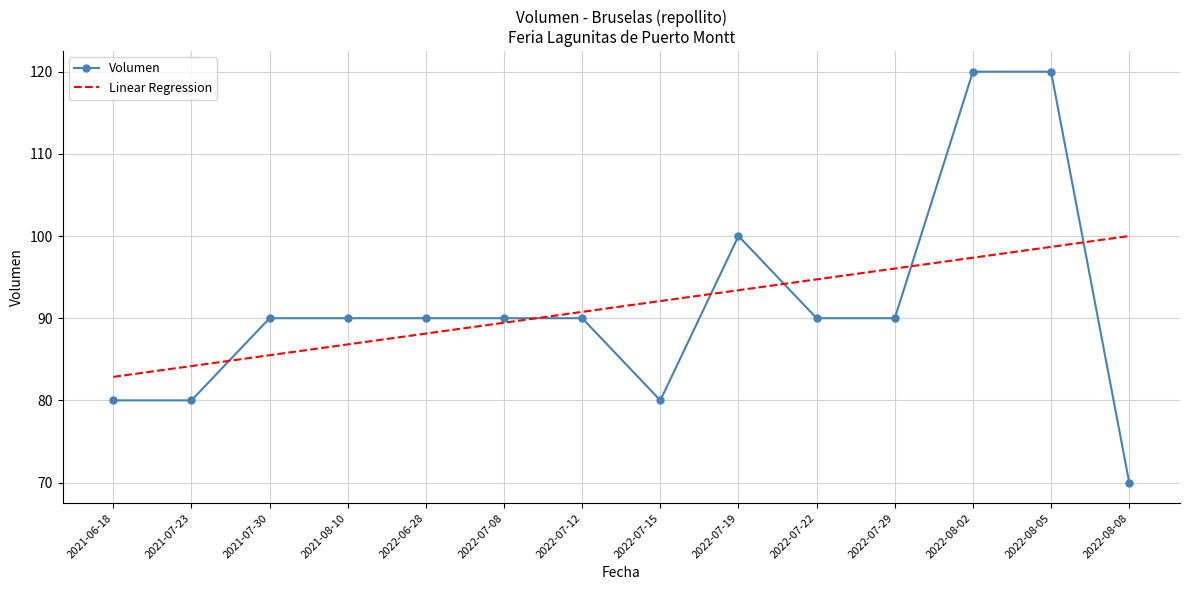

At 2022-07-29, list the series in order from largest to smallest.

Linear Regression, Volumen